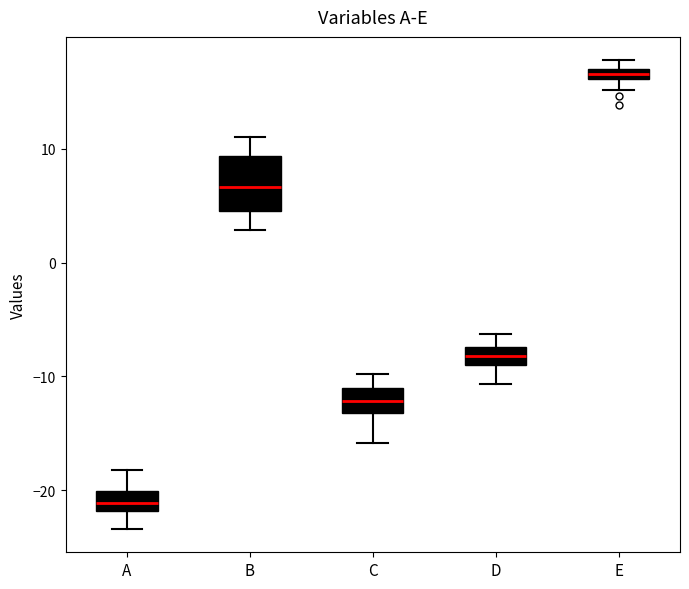

Which box's median line is the highest?

E